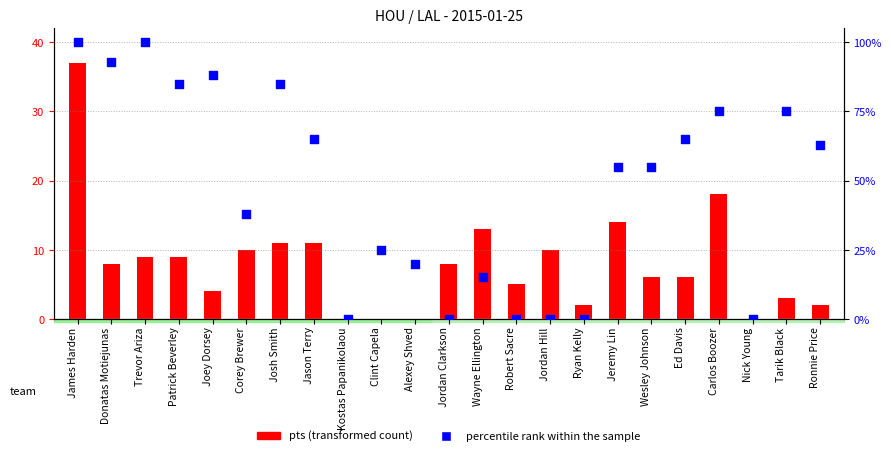

What is the ratio of the value at Tarik Black to the value at Ronnie Price?

1.2